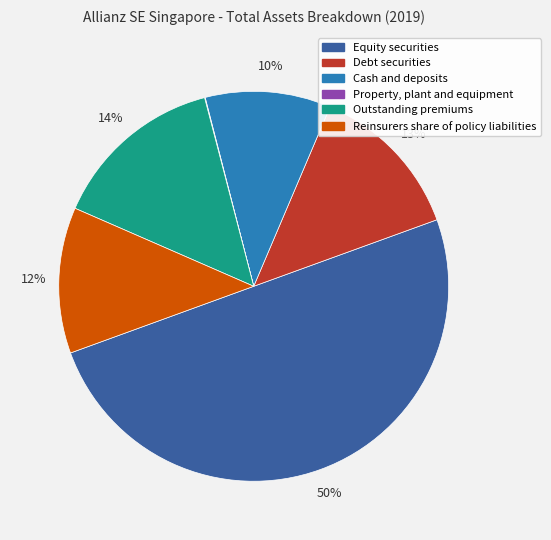

To the nearest percent, what is the average slice percentage?

17%